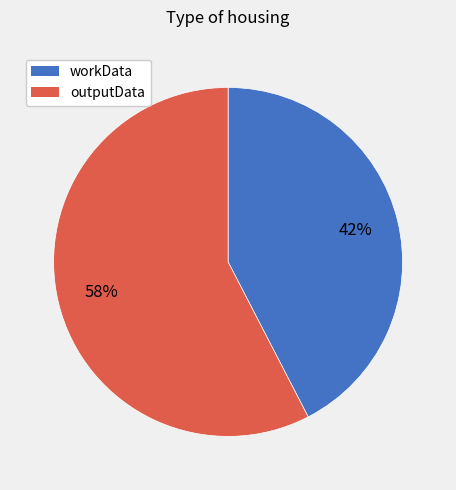

How many slices are in this pie chart?

2